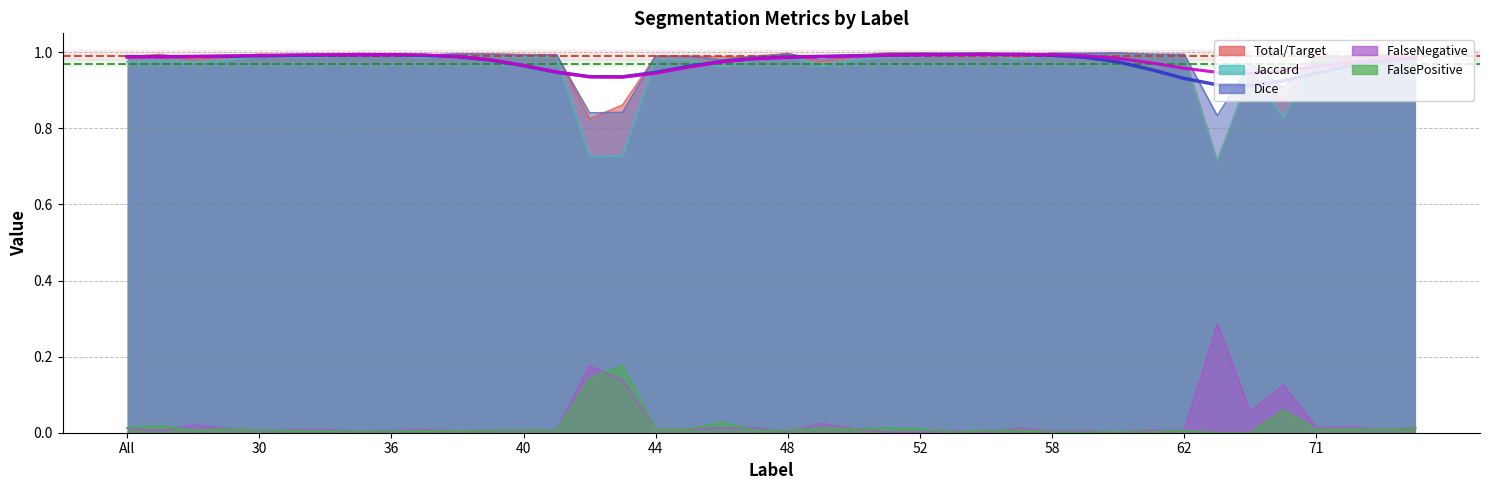

How many lines are shown in the chart?

5